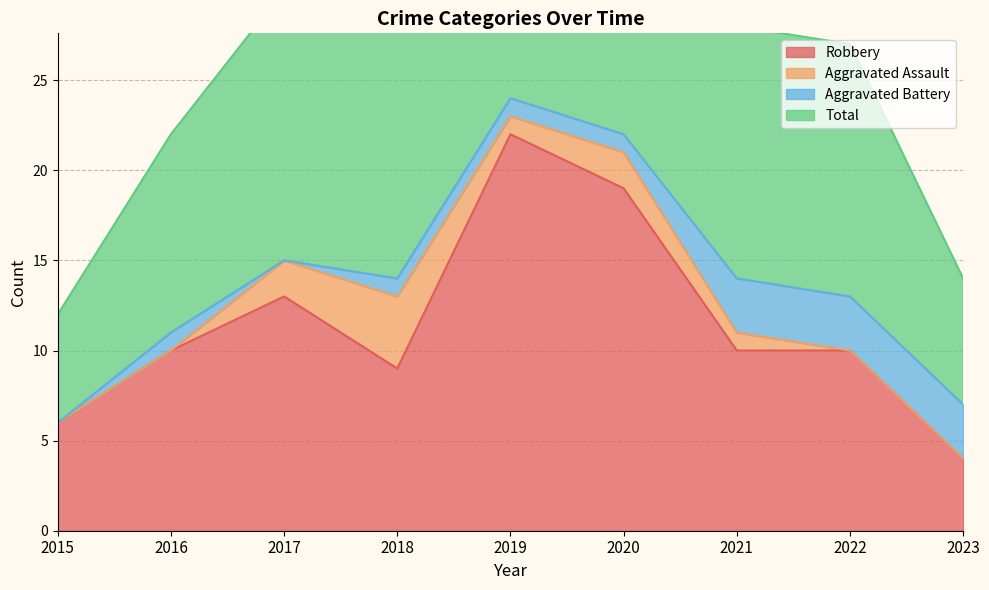

Rank the categories by Total value from lowest to highest.

2015, 2023, 2016, 2022, 2018, 2021, 2017, 2020, 2019